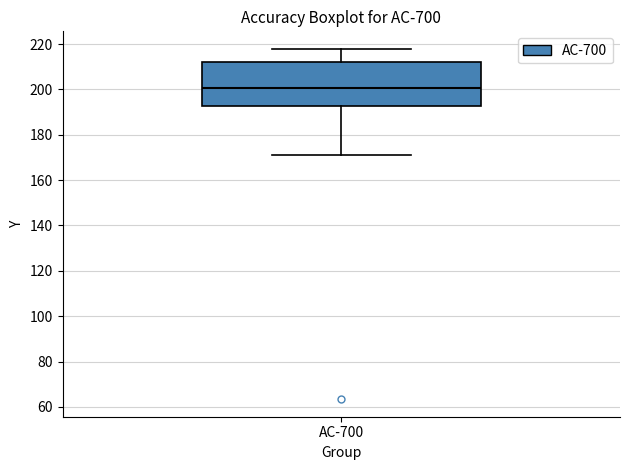

Read this box plot against the y-axis: the position of the median line, the range covered by the box, and the ends of both whiskers. The values are not printed on the chart, so give them approximately, as read against the axis.

median 200, box 192 to 212, whiskers 170 to 218